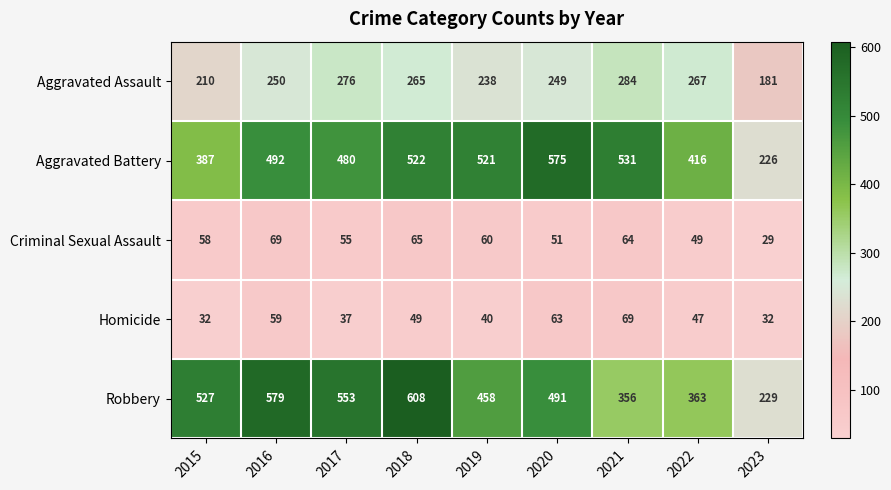

At 2020, list the series in order from largest to smallest.

Aggravated Battery, Robbery, Aggravated Assault, Homicide, Criminal Sexual Assault